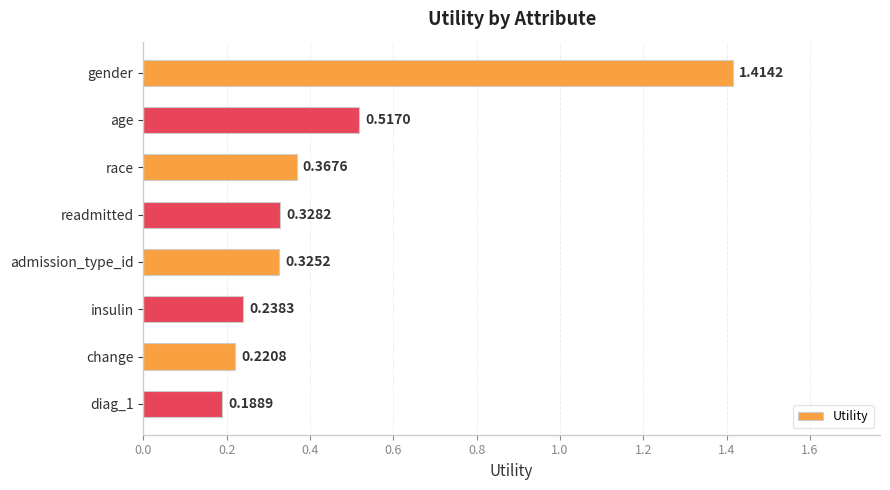

How many values are between 0 and 1?

7